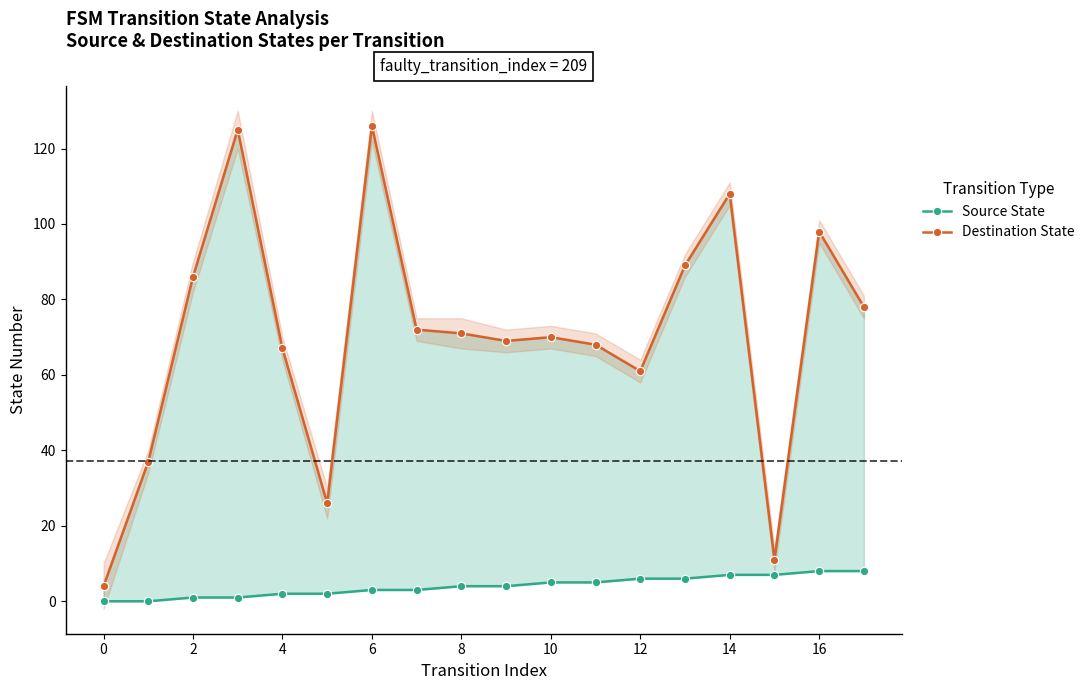

True or false: Destination State and Source State cross at least once.

False